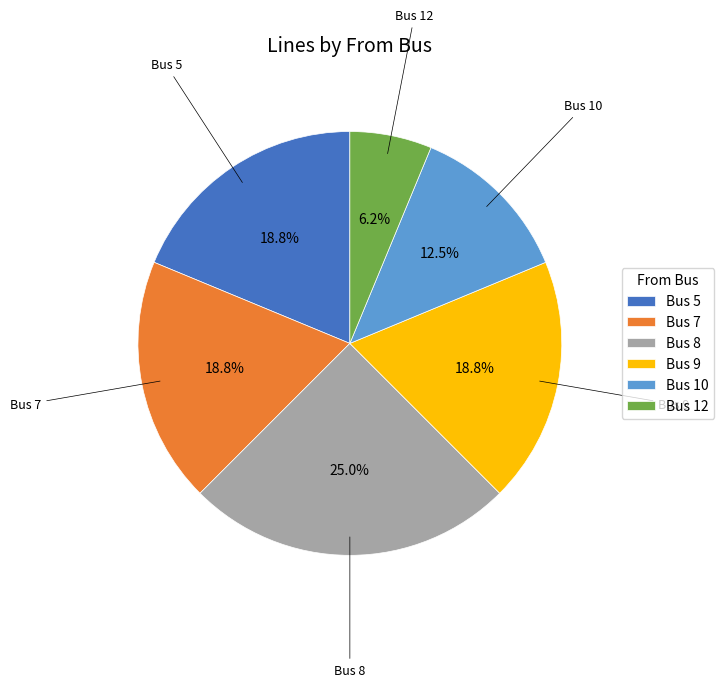

Which category has the smallest portion of the pie?

Bus 12